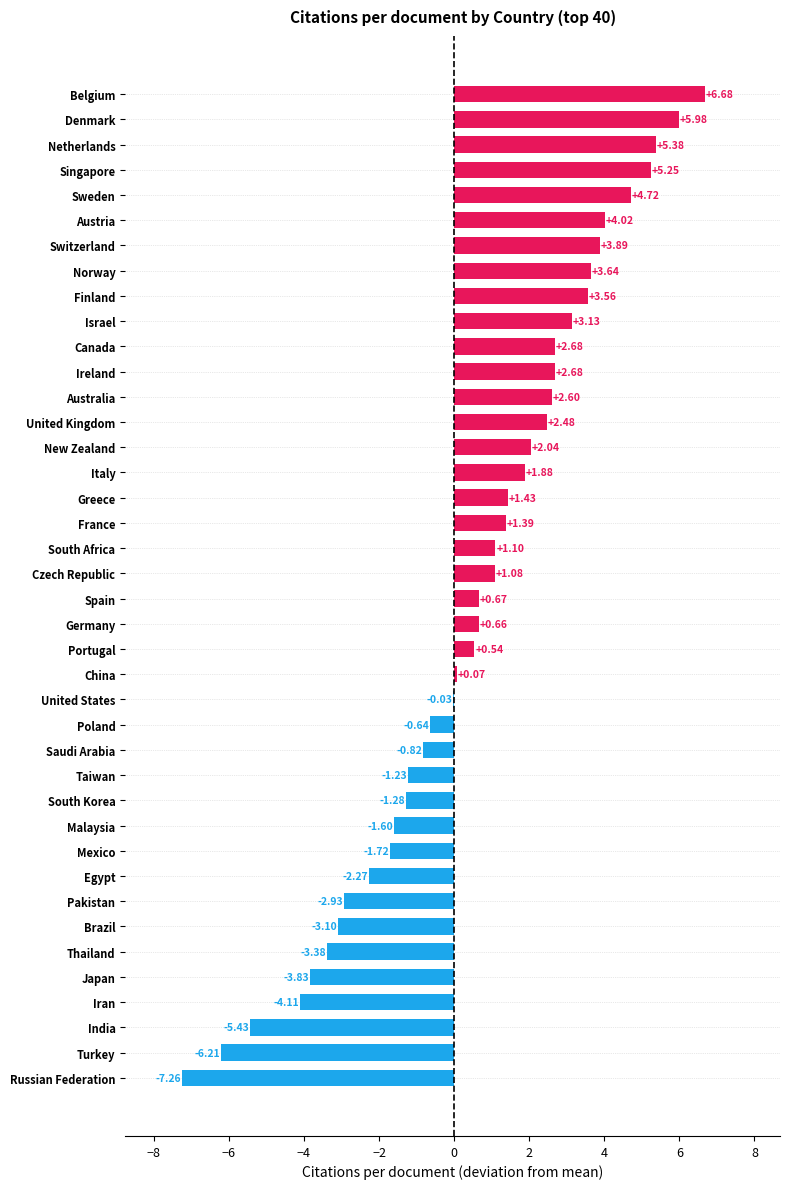

Where is the data nearest to the value 0?

United States